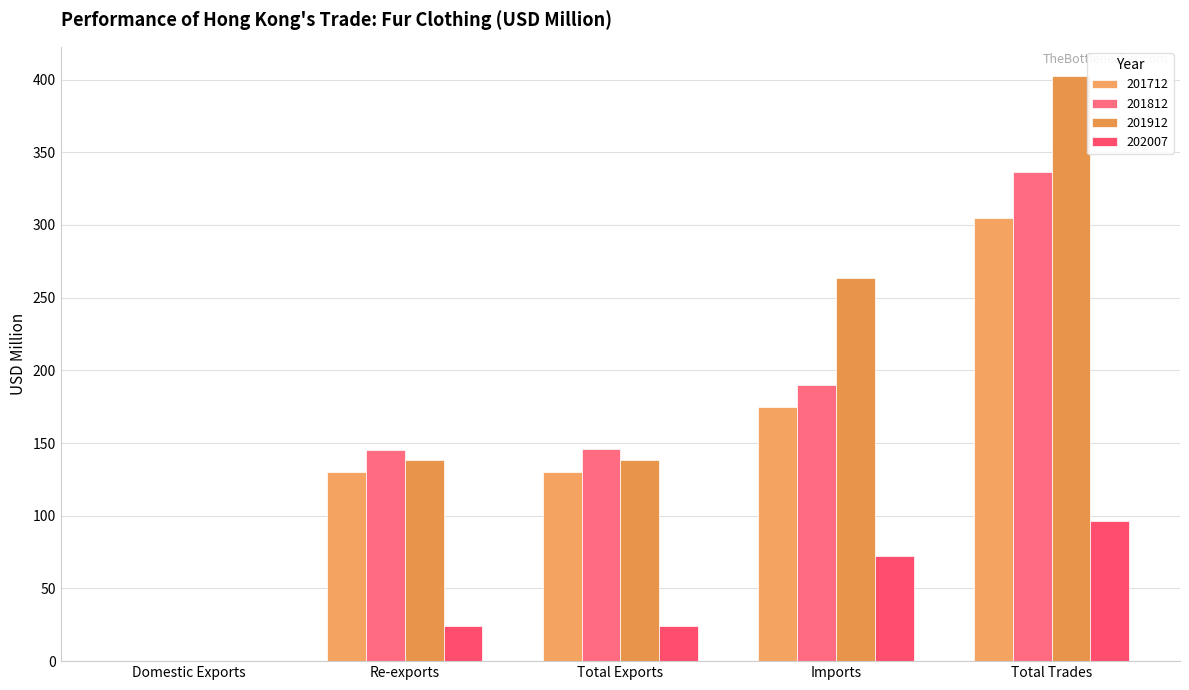

How many series are shown in this chart?

4